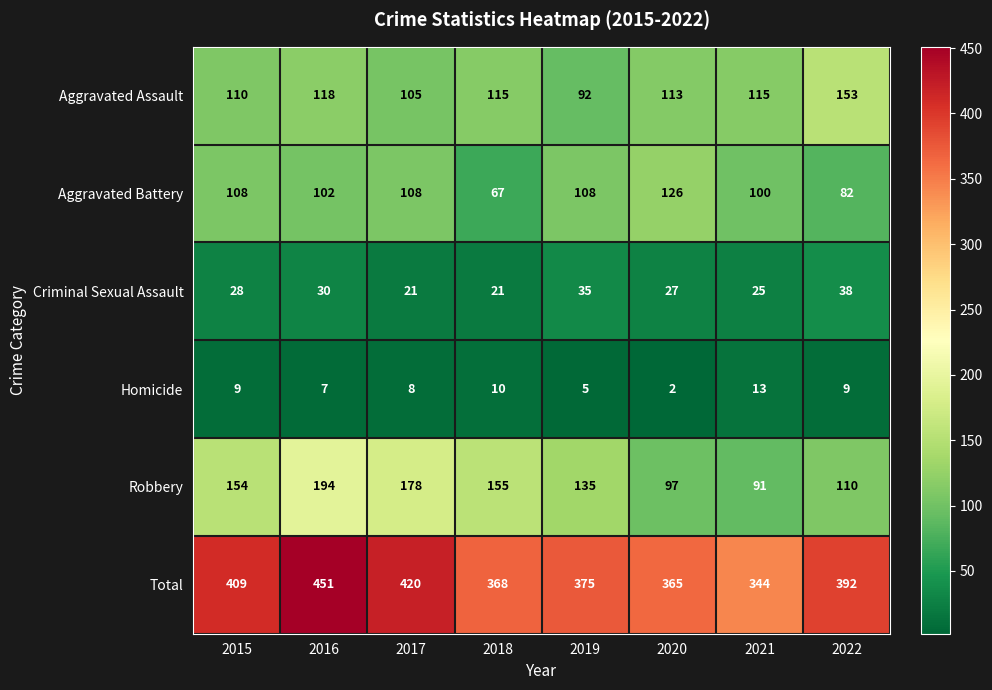

At 2020, list the series in order from largest to smallest.

Total, Aggravated Battery, Aggravated Assault, Robbery, Criminal Sexual Assault, Homicide